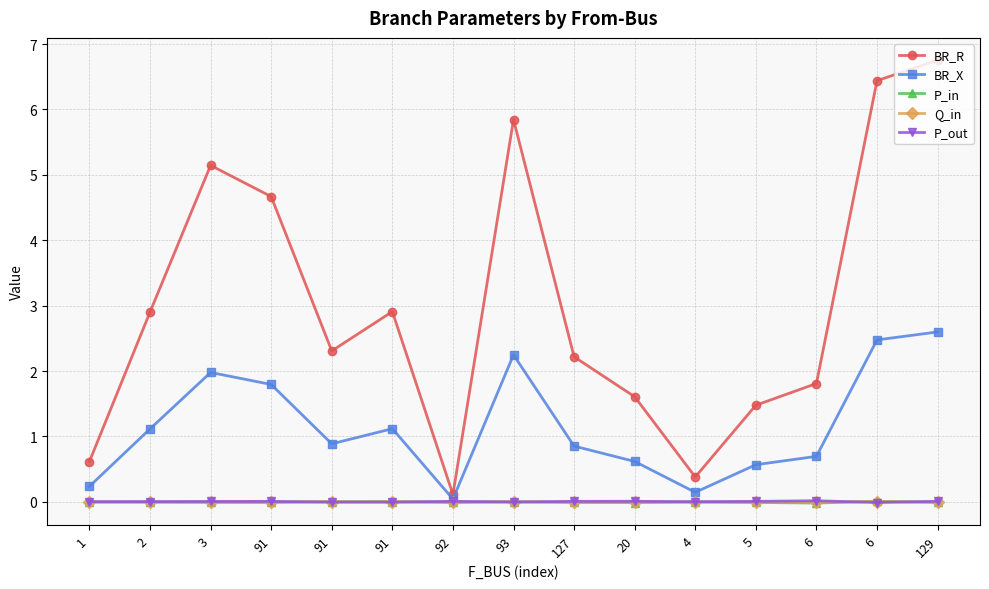

Which category has the lowest value across all series?

6